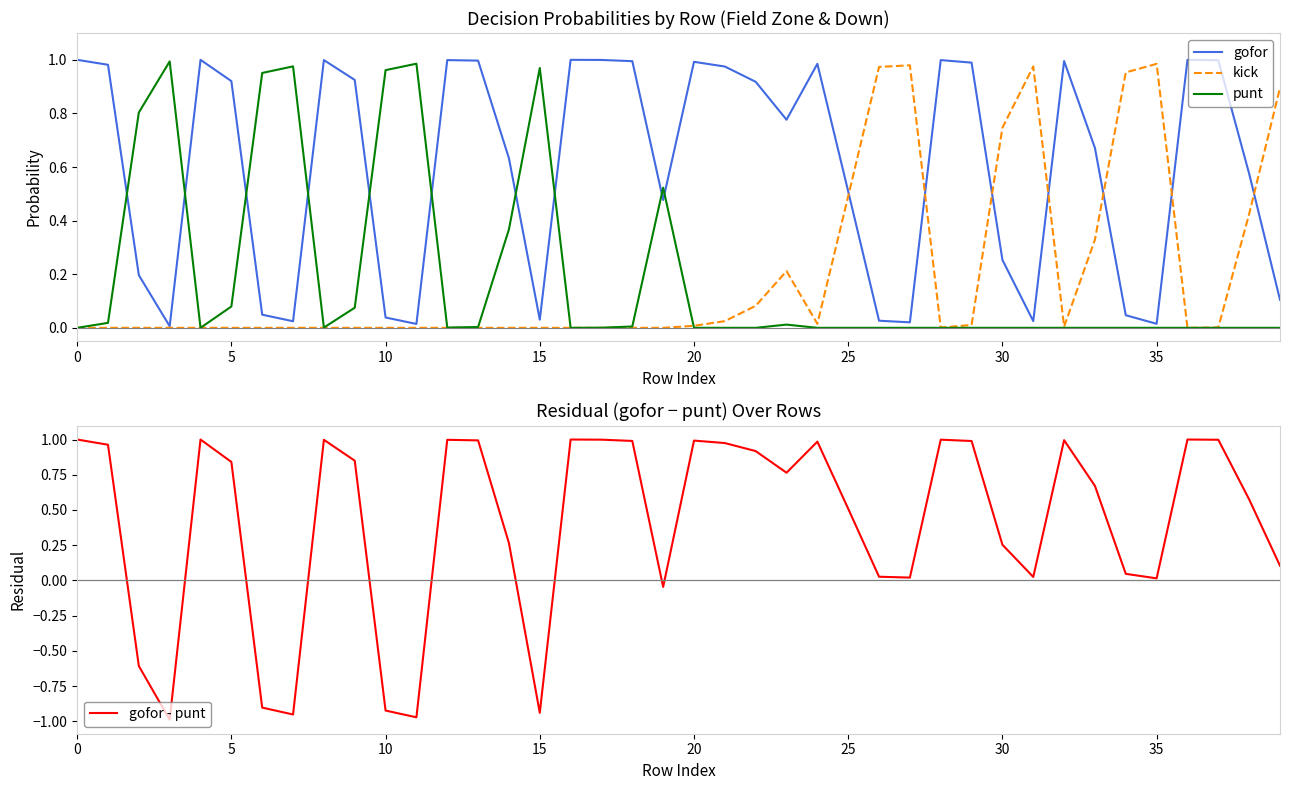

What is the value of the punt point at the 12th from the left?

1.0